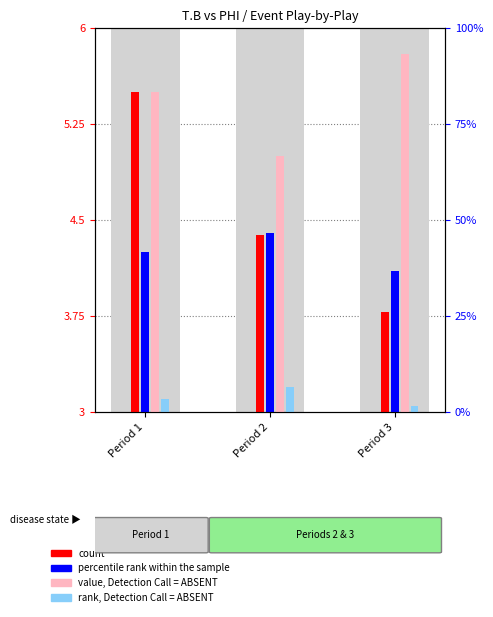

What is the lowest value of the rank, Detection Call = ABSENT series?

3.0